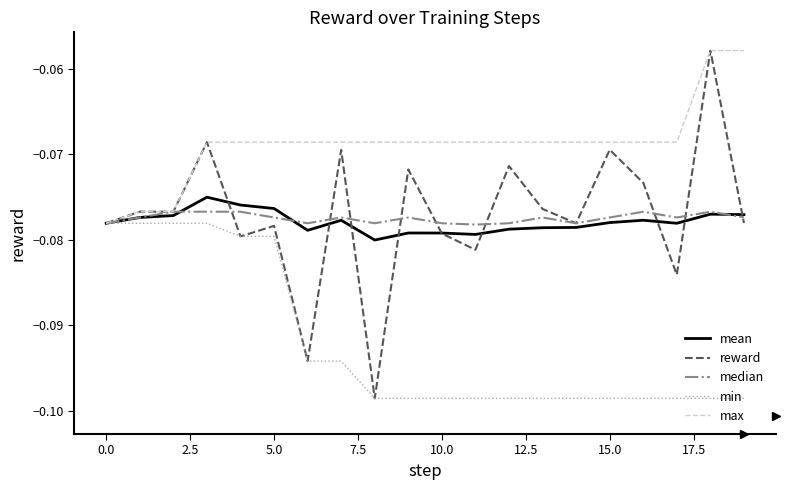

Which series has the largest range (max minus min)?

reward